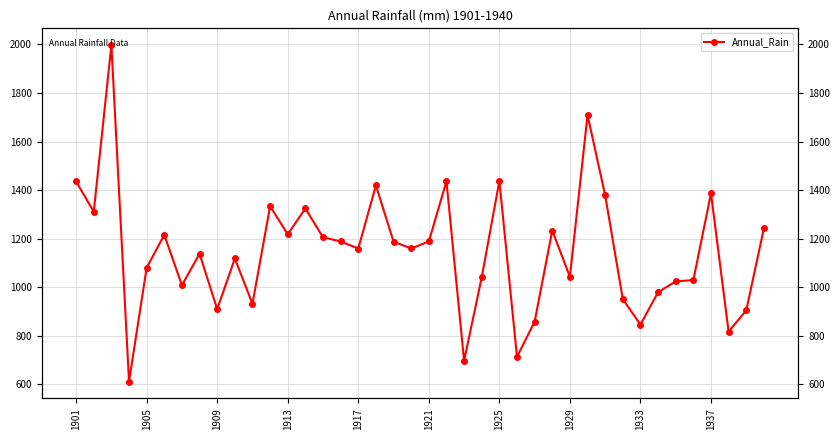

What position from the left is 1937?

37